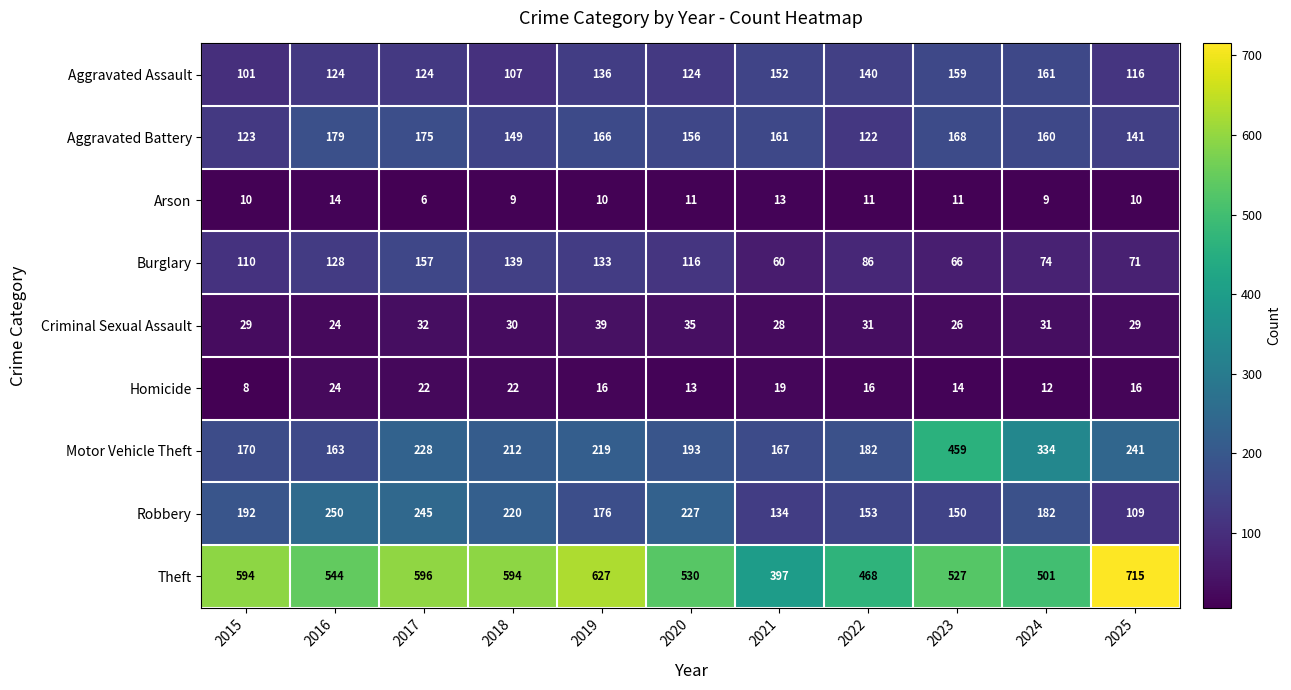

How many Aggravated Assault values are between 116 and 152?

7